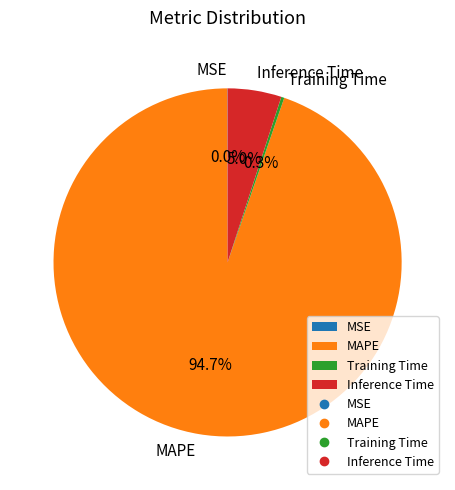

Which category has the biggest portion of the pie?

MAPE